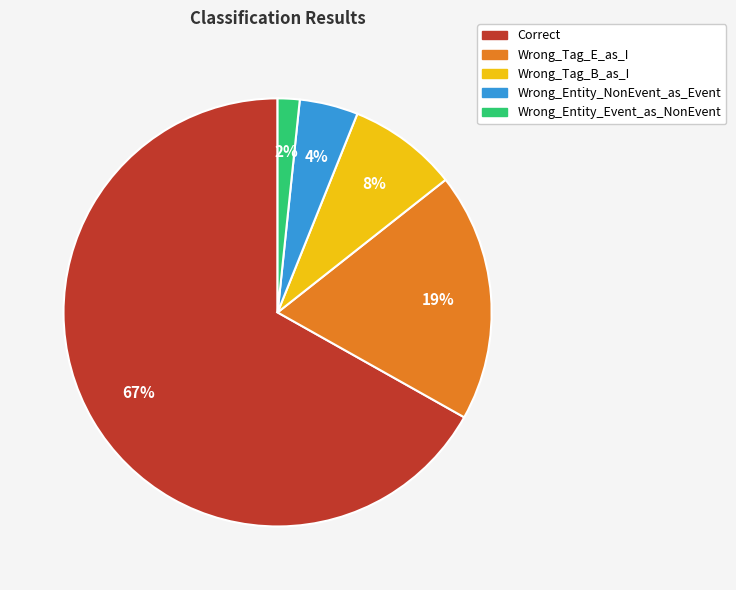

Which slice is the largest?

Correct